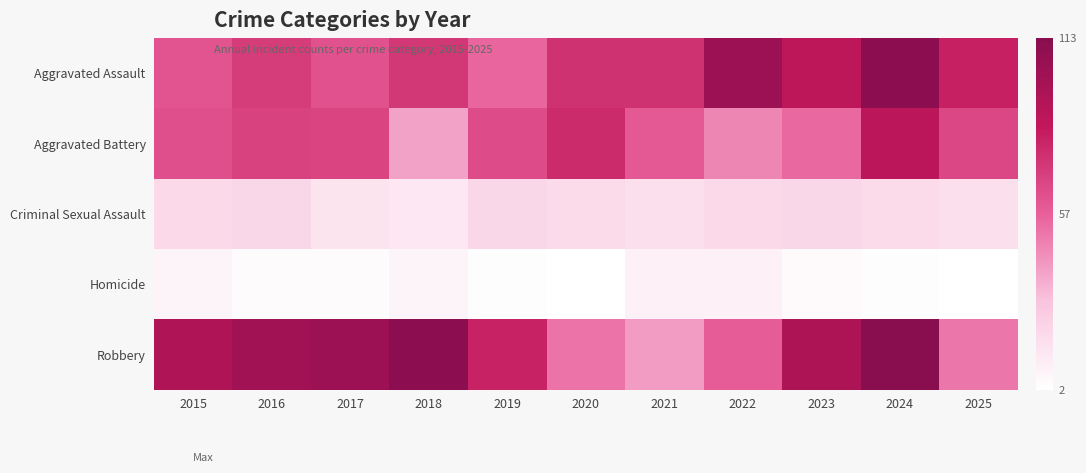

List the series in order of their peak value, lowest first.

Homicide, Criminal Sexual Assault, Aggravated Battery, Aggravated Assault, Robbery